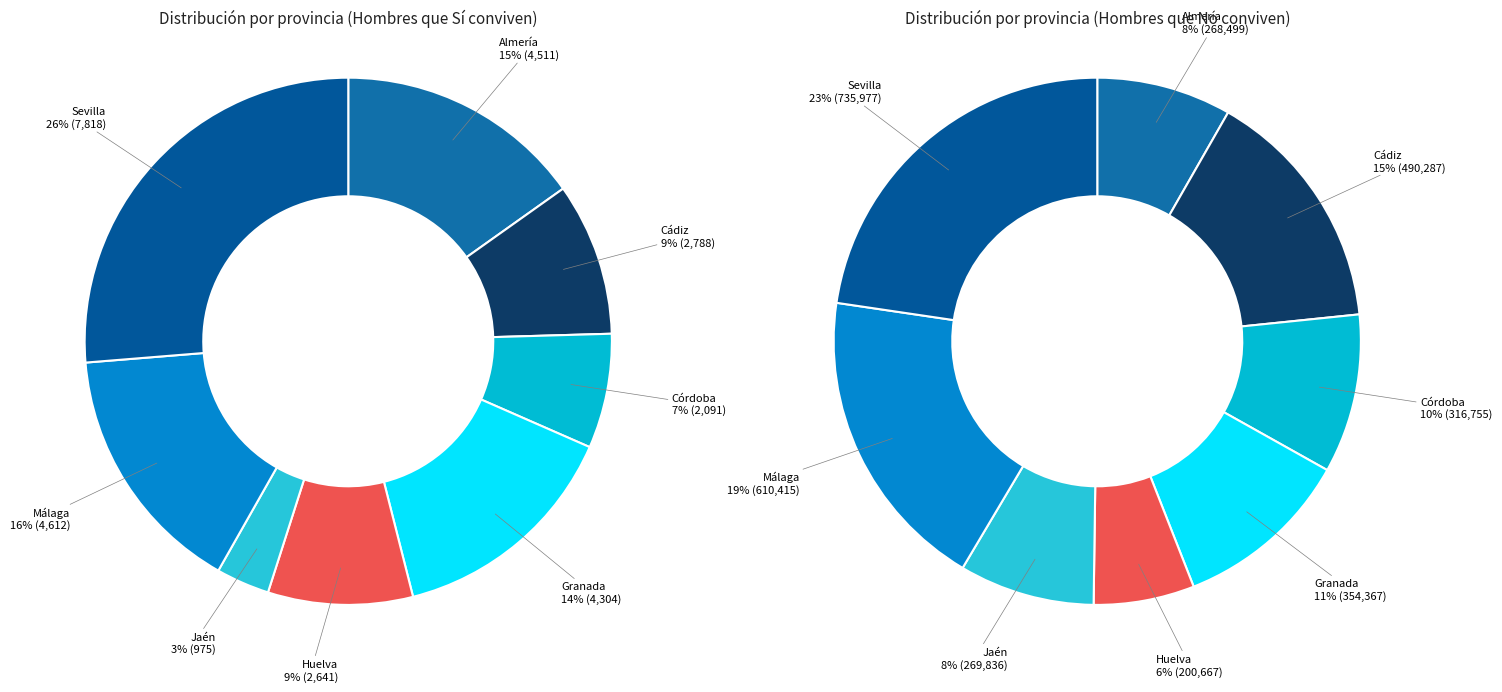

Which category has the smallest portion of the pie?

Jaén